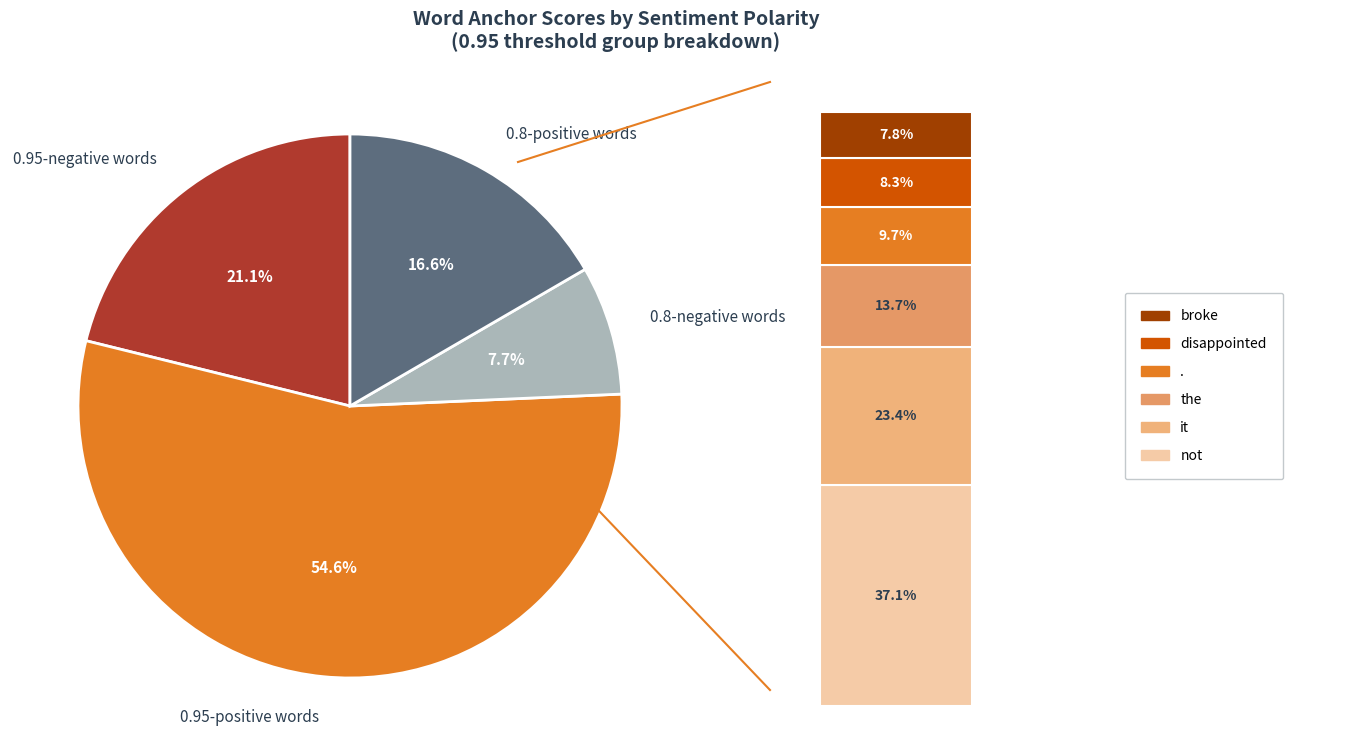

Does . account for over 50% of the chart?

No